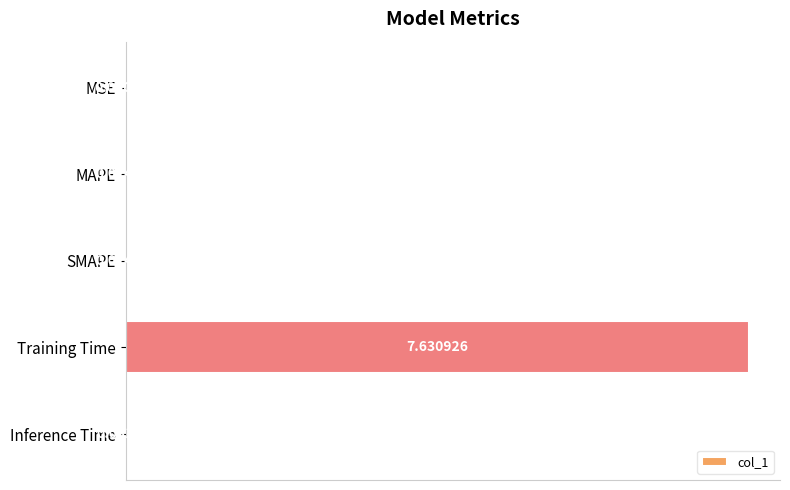

Which category has the highest value across all series?

Training Time